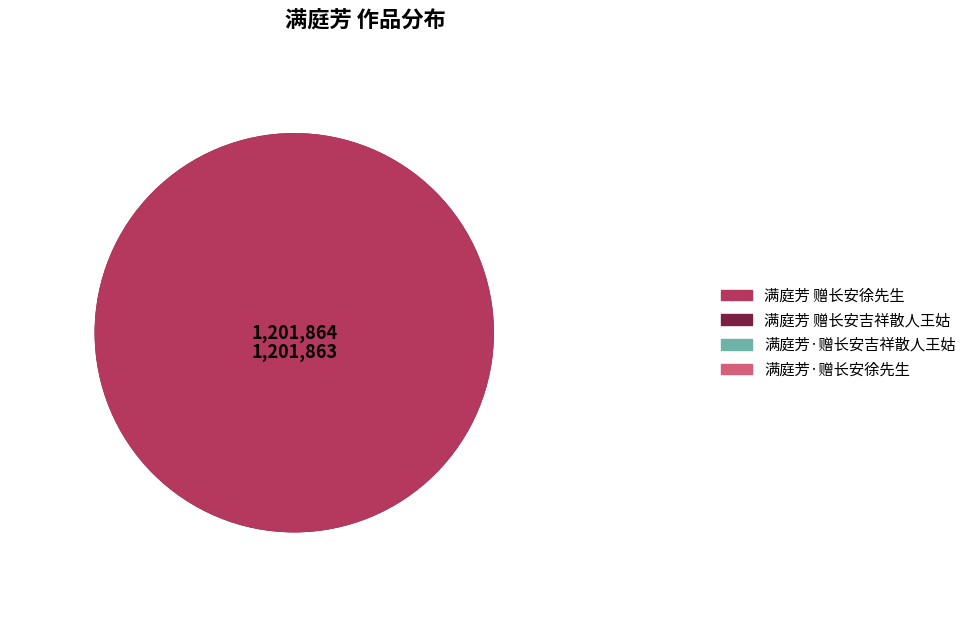

Is it true that 满庭芳 赠长安徐先生 is 47% of the pie?

True